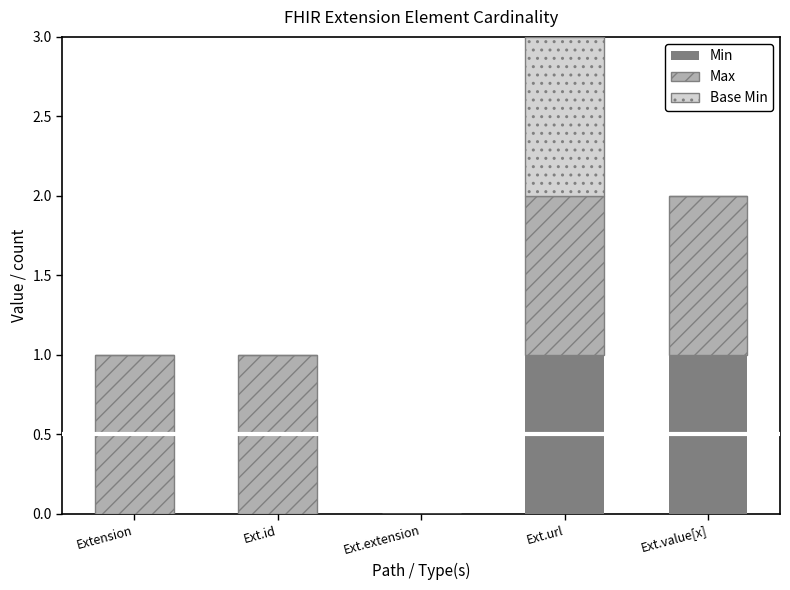

Are the bars horizontal?

No